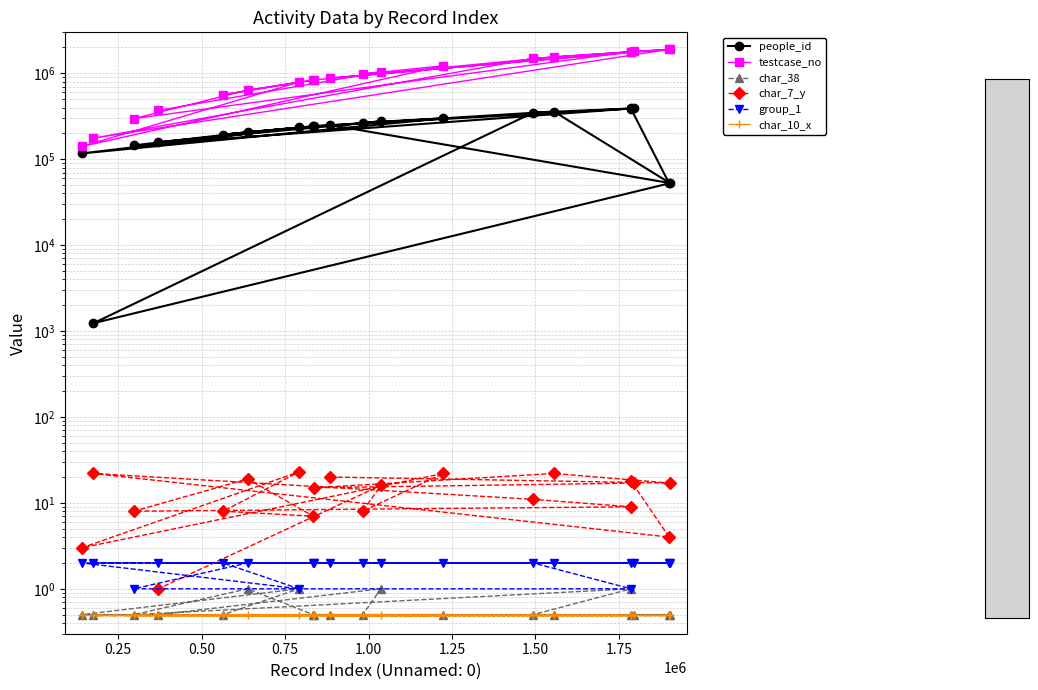

How many series are shown in this chart?

6